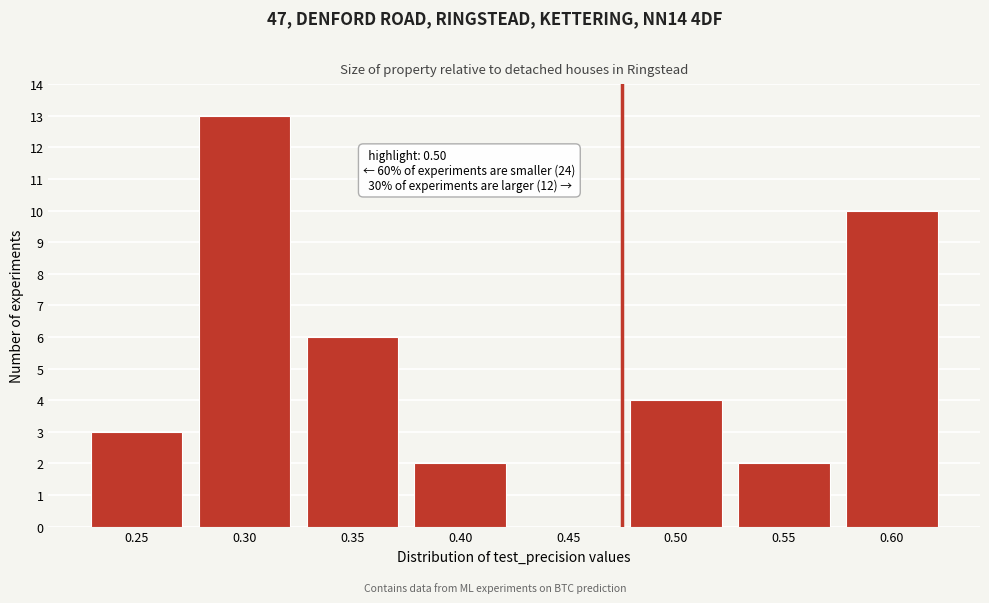

Reading left to right, list all the values displayed in this chart.

0.25=3	0.30=13	0.35=6	0.40=2	0.45=0	0.50=4	0.55=2	0.60=10